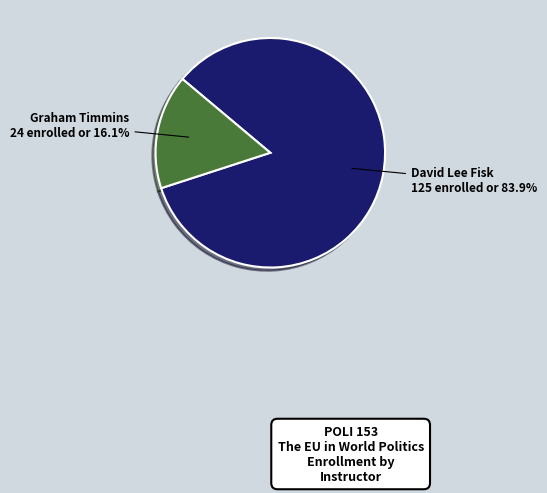

Is there a majority slice in this chart?

Yes